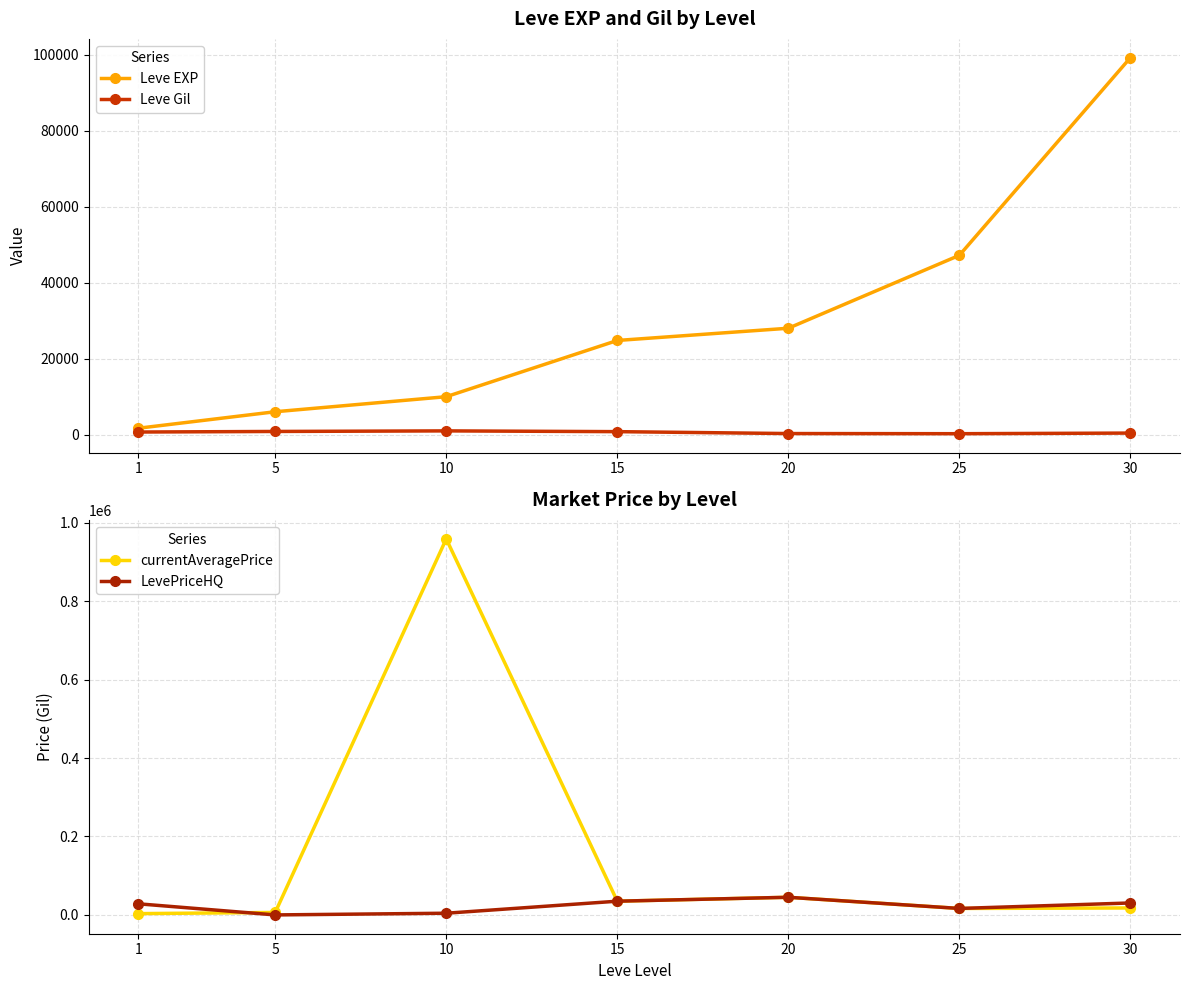

Reading right to left, what are all the values shown in this chart?

Leve EXP: 30=99220	25=47200	20=28010	15=24790	10=9990	5=6030	1=1690
Leve Gil: 30=413	25=250	20=290	15=790	10=990	5=840	1=690
currentAveragePrice: 30=17747	25=16497	20=44999	15=35000	10=958851	5=6335	1=3307
LevePriceHQ: 30=30495	25=16497	20=44999	15=35000	10=4331	5=0	1=28331